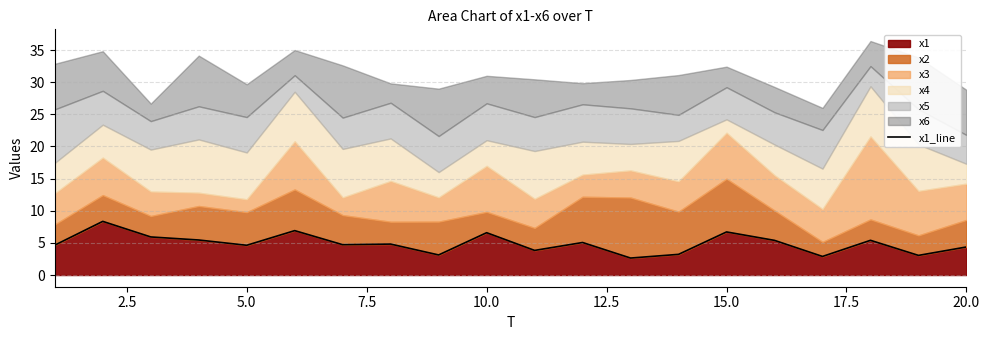

Does the chart have visible grid lines?

Yes